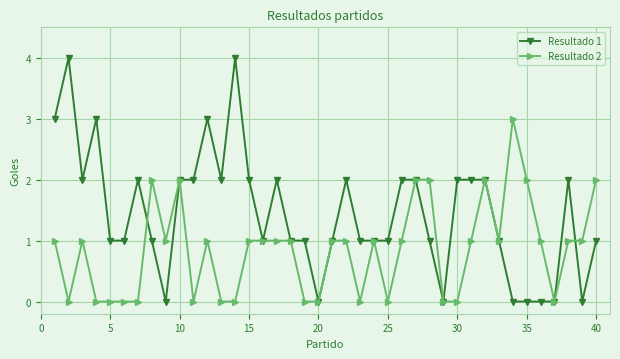

What is the maximum value shown in the chart?

4